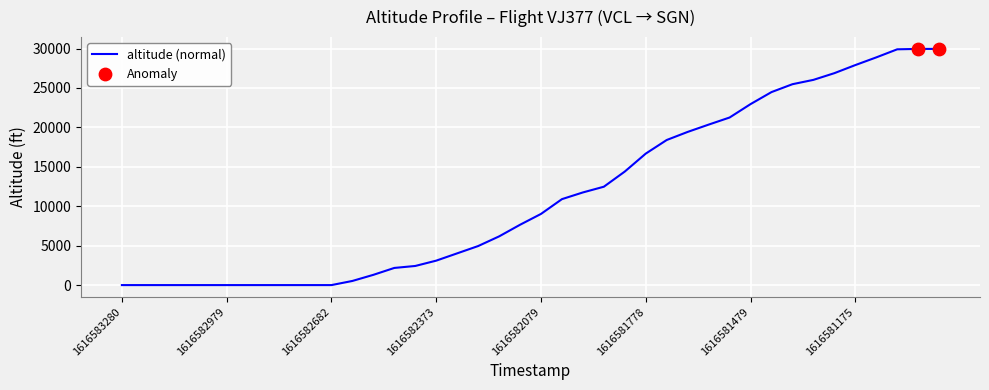

What is the difference between the maximum and minimum values?

29950